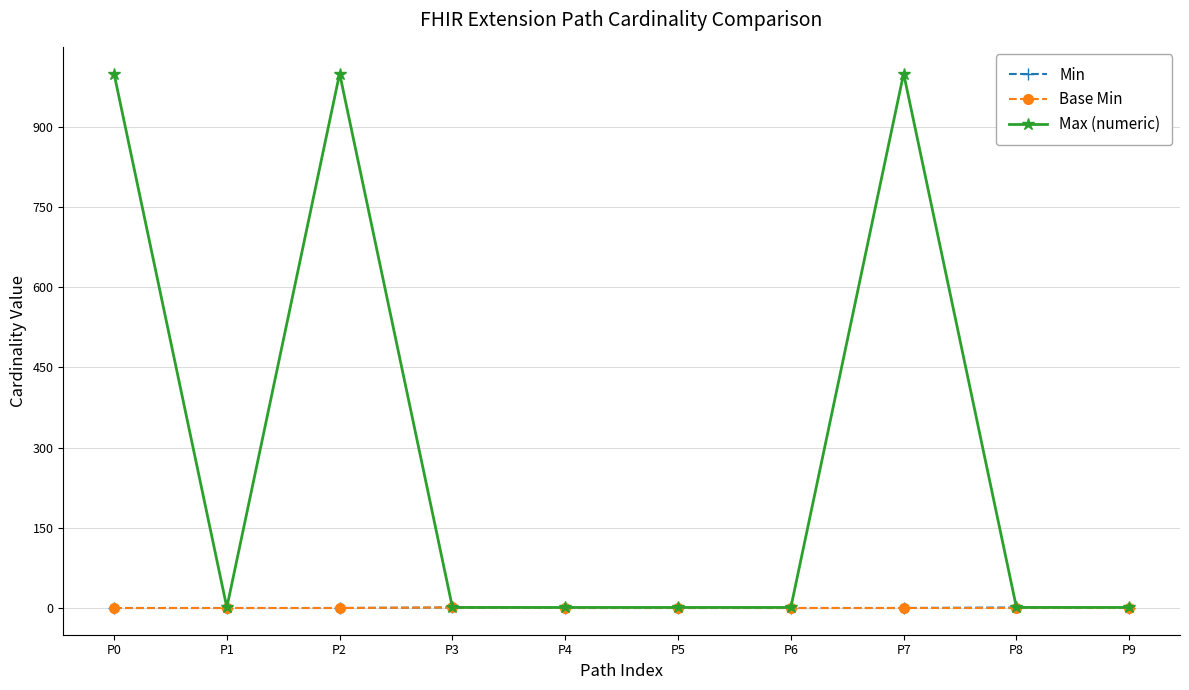

What is the maximum value shown in the chart?

999